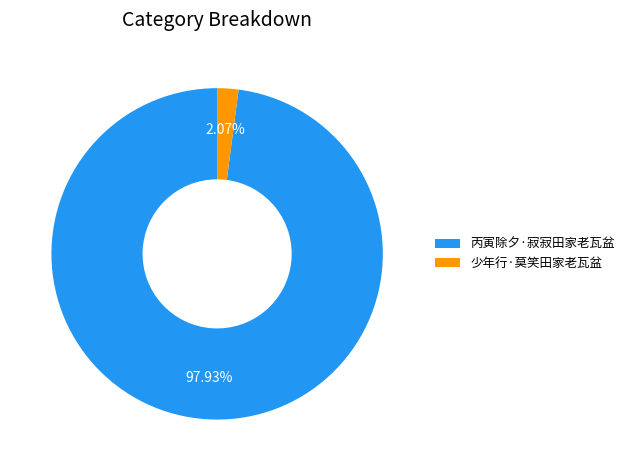

Which slice is the smallest?

少年行·莫笑田家老瓦盆